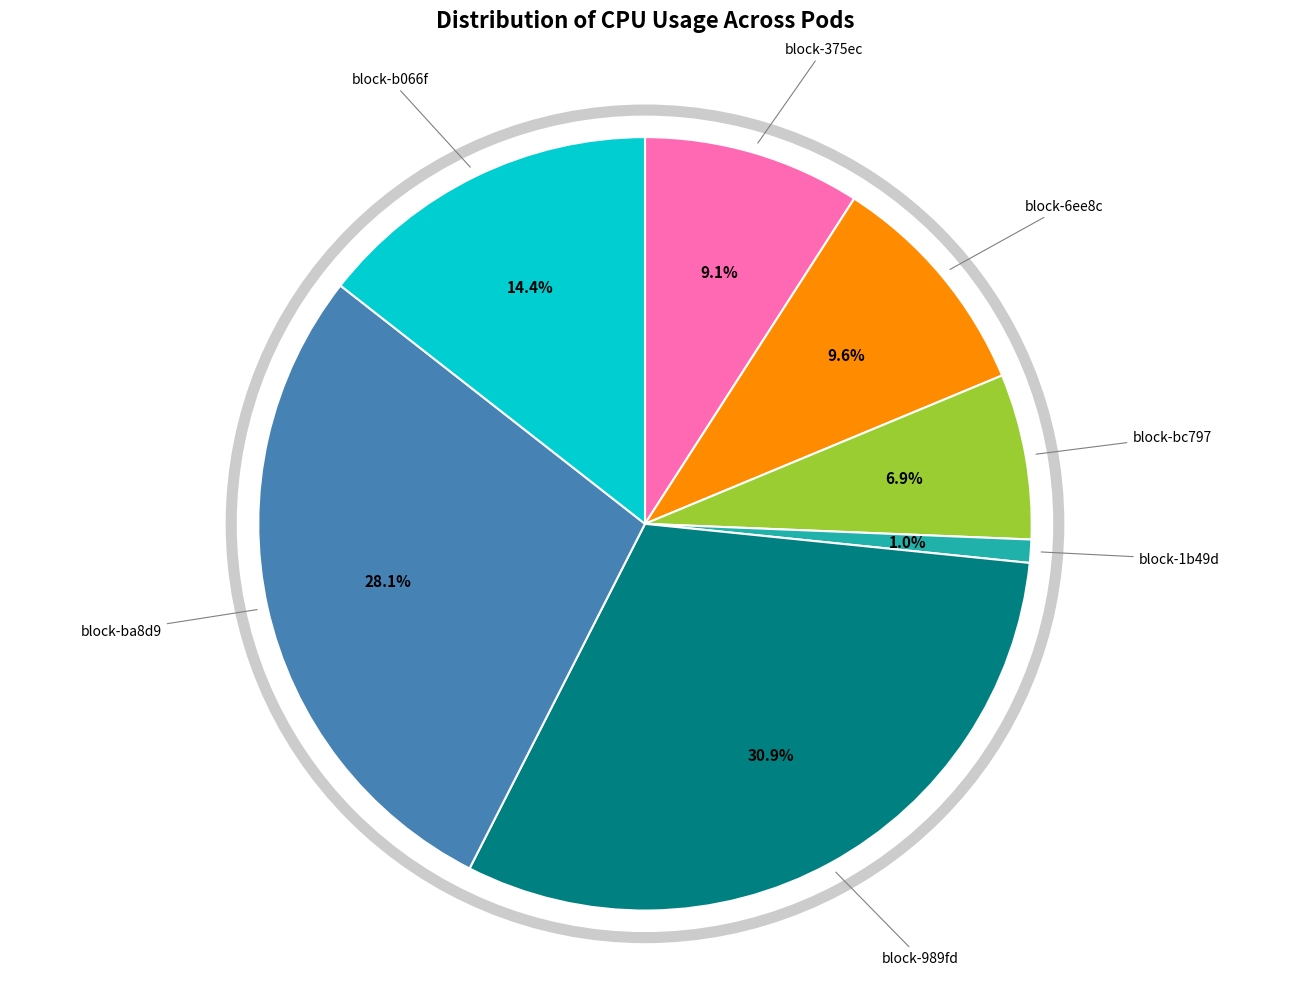

Is there any slice that represents more than half of the pie?

No